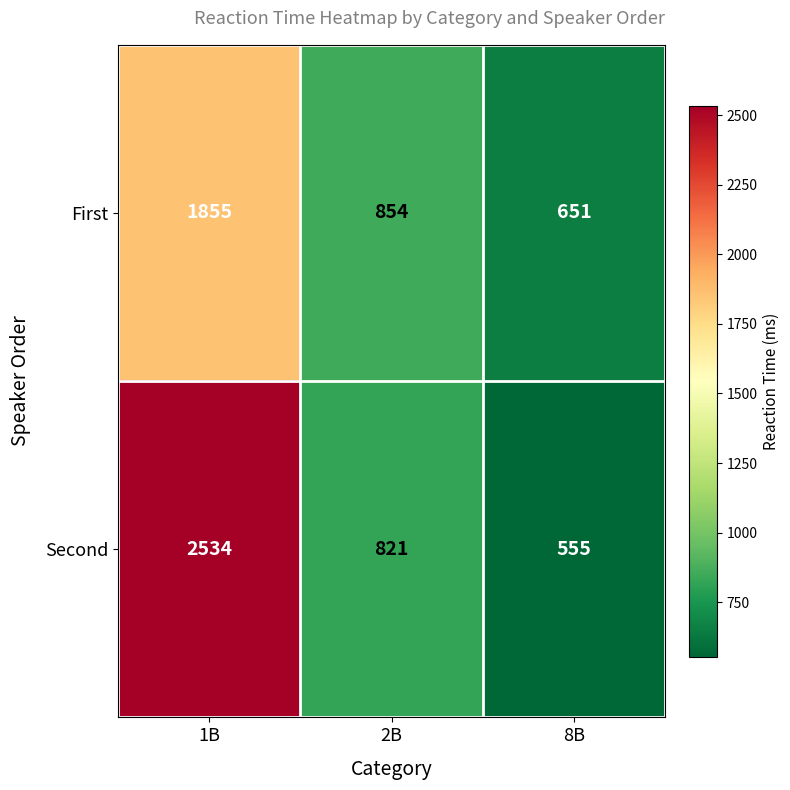

Reading right to left, transcribe all the data shown in this chart.

First: 651	854	1855
Second: 555	821	2534